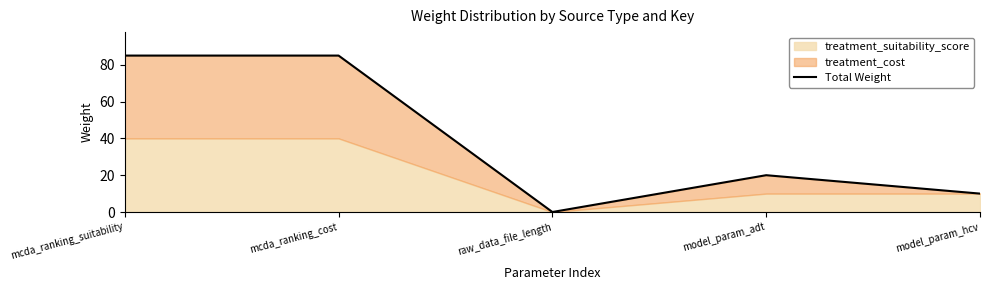

What is the change in value from mcda_ranking_suitability to model_param_hcv?

-75